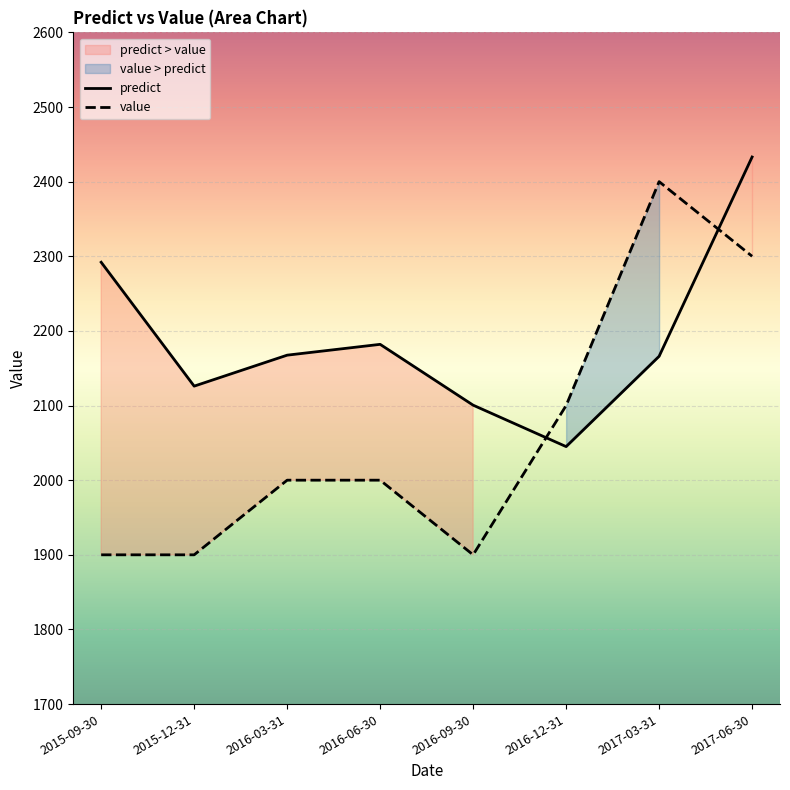

How many interior local peaks does the value series have?

1